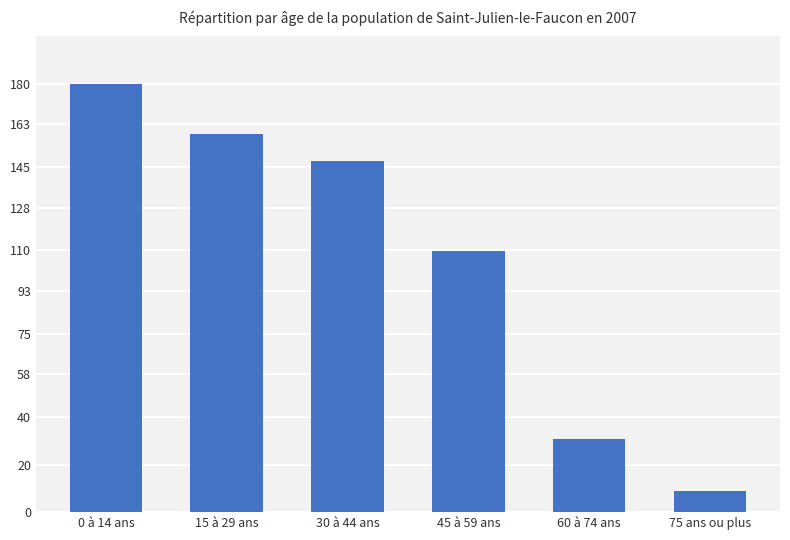

What is the minimum value shown in the chart?

8.7